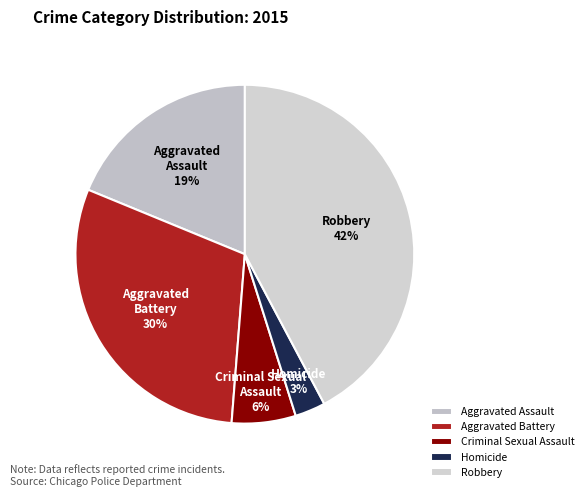

True or false: Aggravated Battery accounts for 36% of the total.

False